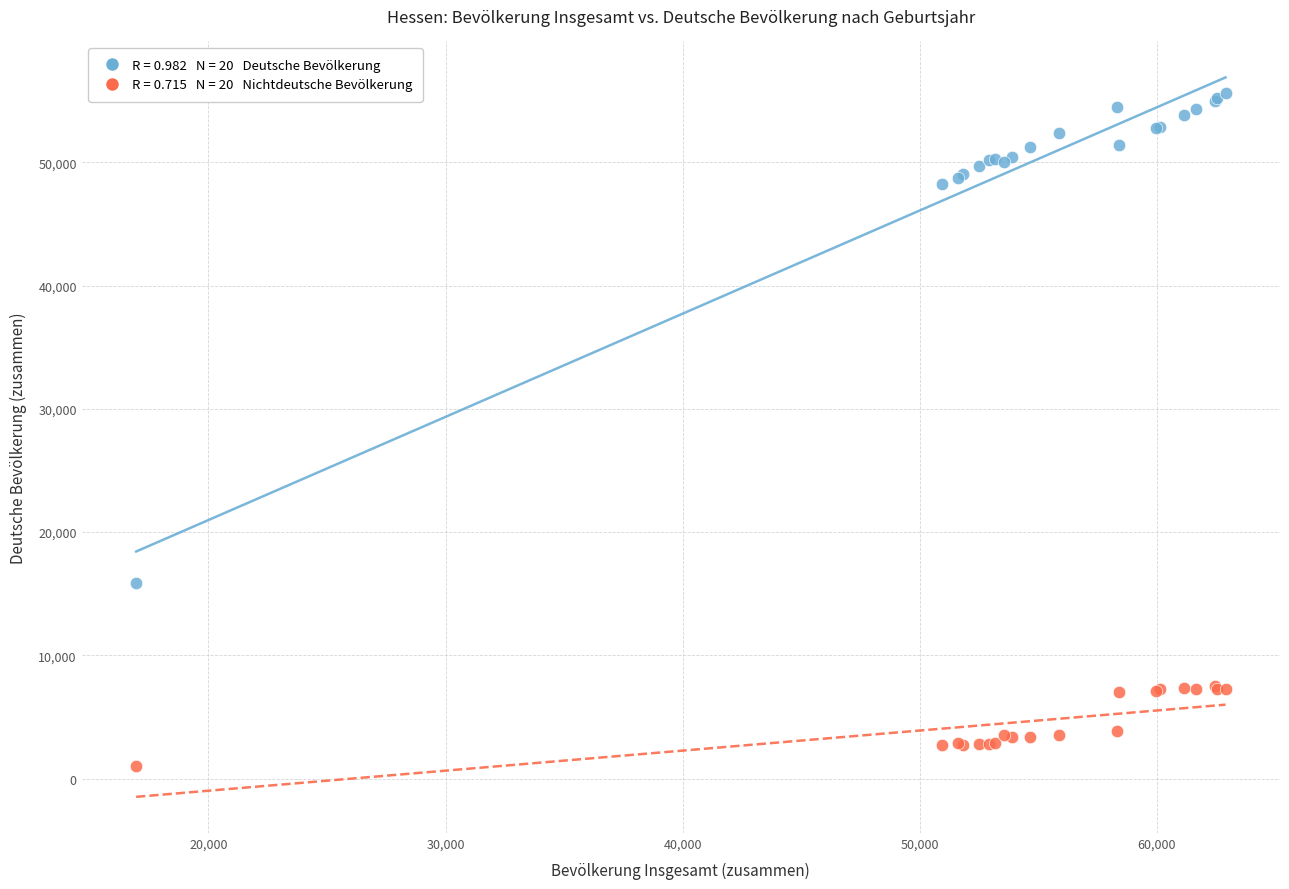

Across all series, what Y value is closest to 28351?

15897